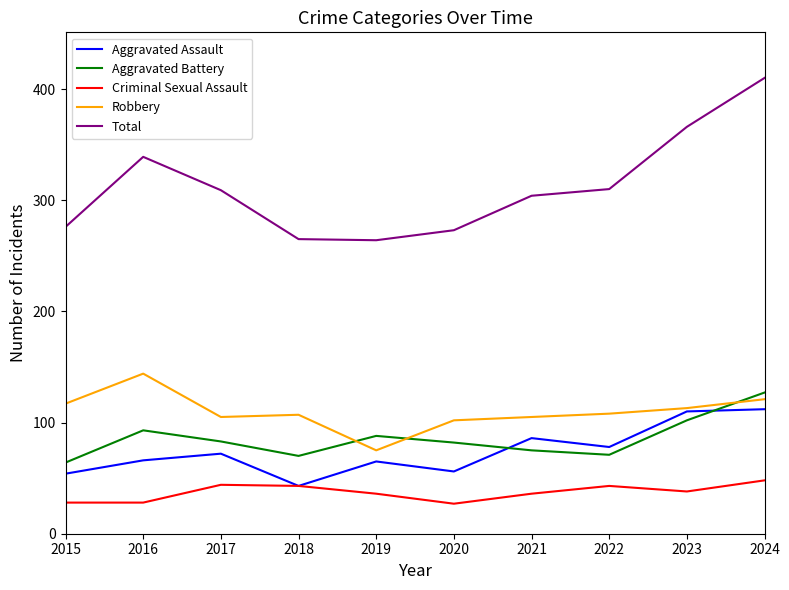

Count the number of data series in this chart.

5